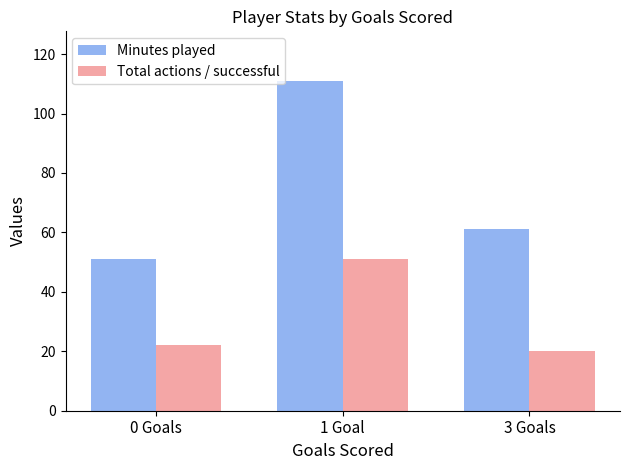

What is the sum of all Minutes played values?

223